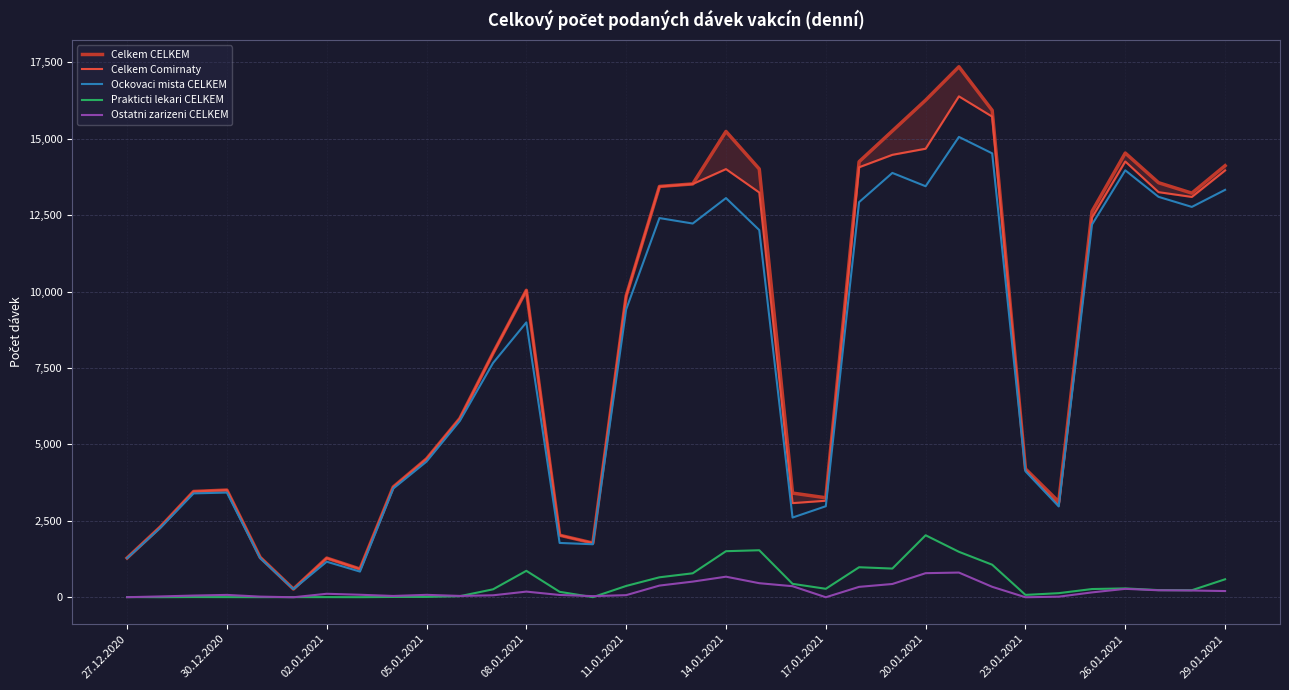

At 22, list the series in order from largest to smallest.

Celkem CELKEM, Celkem Comirnaty, Ockovaci mista CELKEM, Prakticti lekari CELKEM, Ostatni zarizeni CELKEM